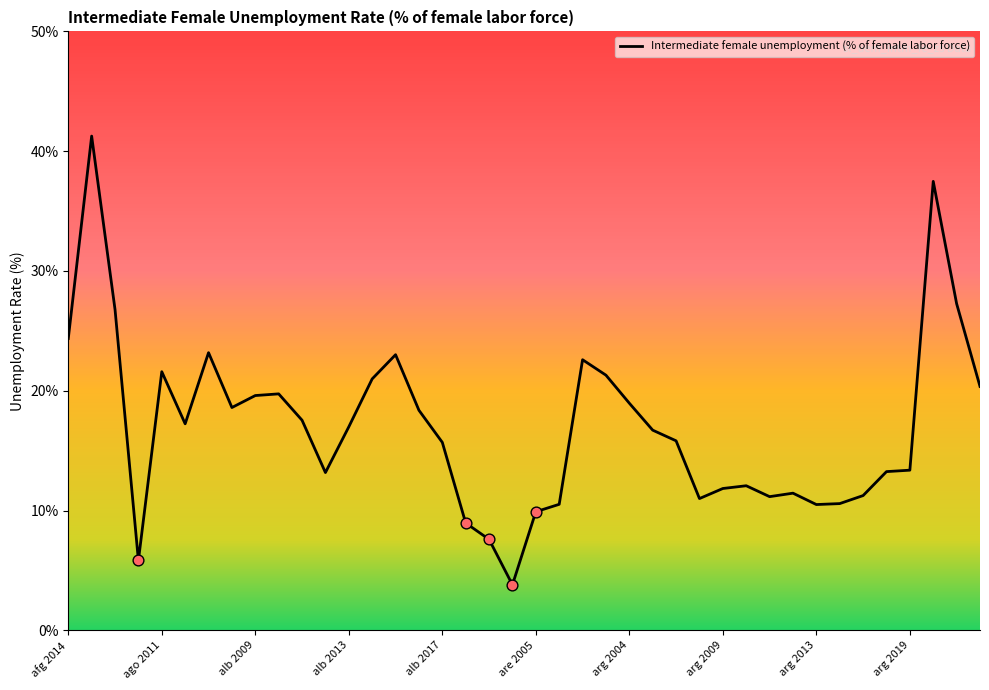

Approximately how many times larger is the value at 22 compared to afg 2014?

0.9